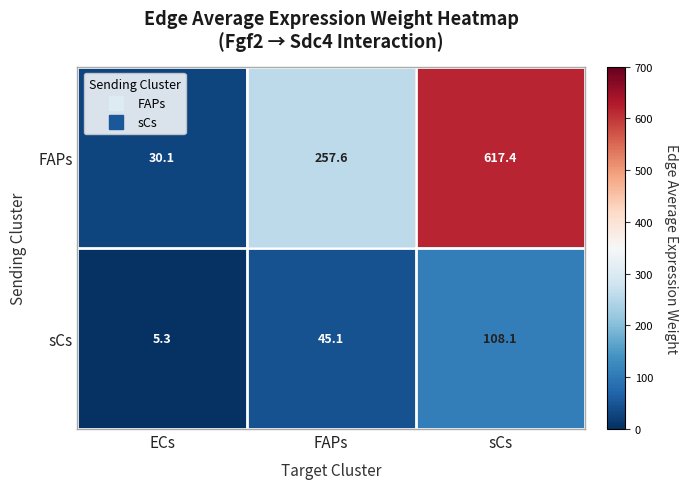

Which series has the widest spread of values?

FAPs